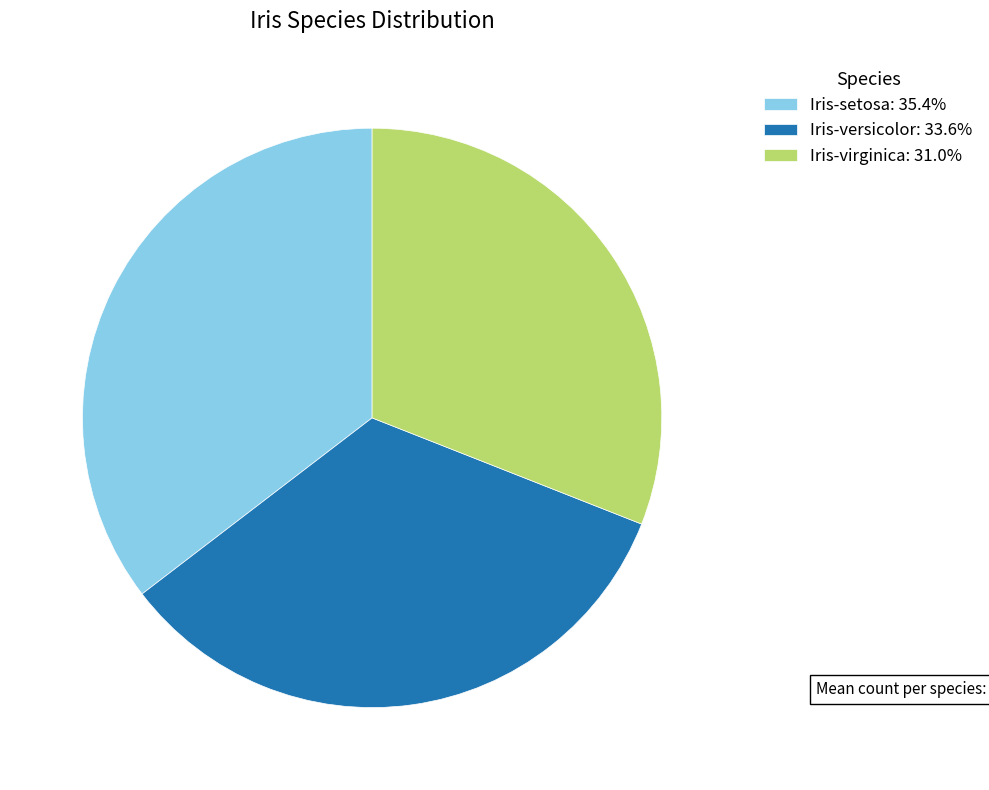

Does Iris-virginica: 31.0% represent more than half of the total?

No